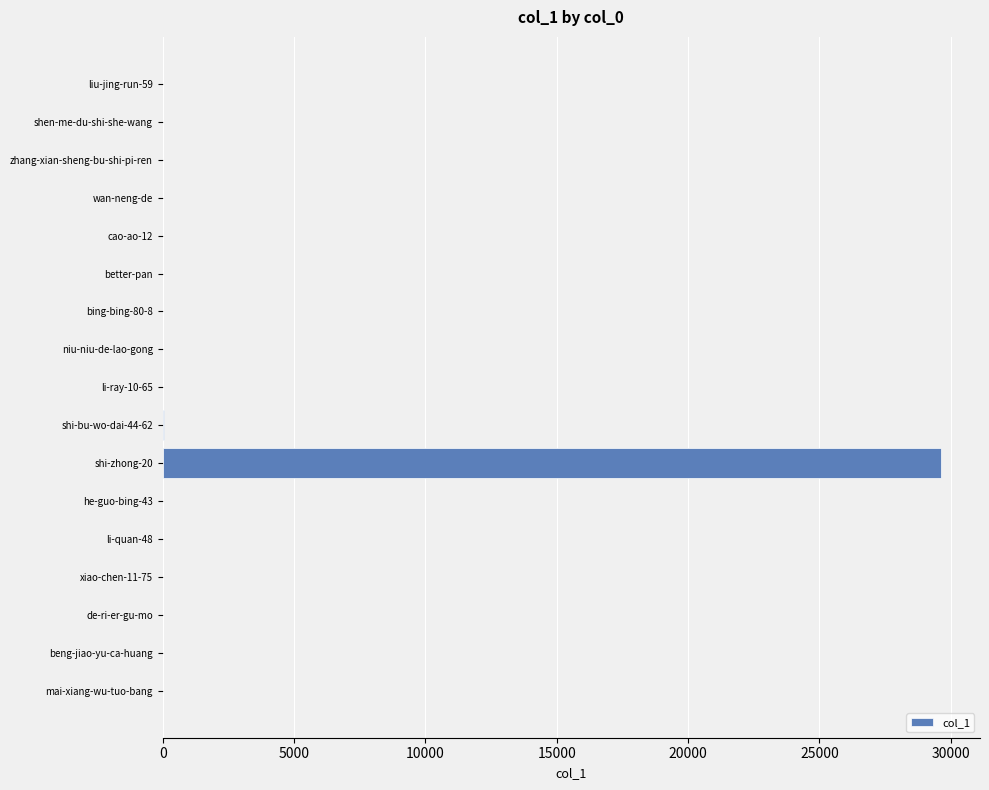

What is the sum of all values?

29732